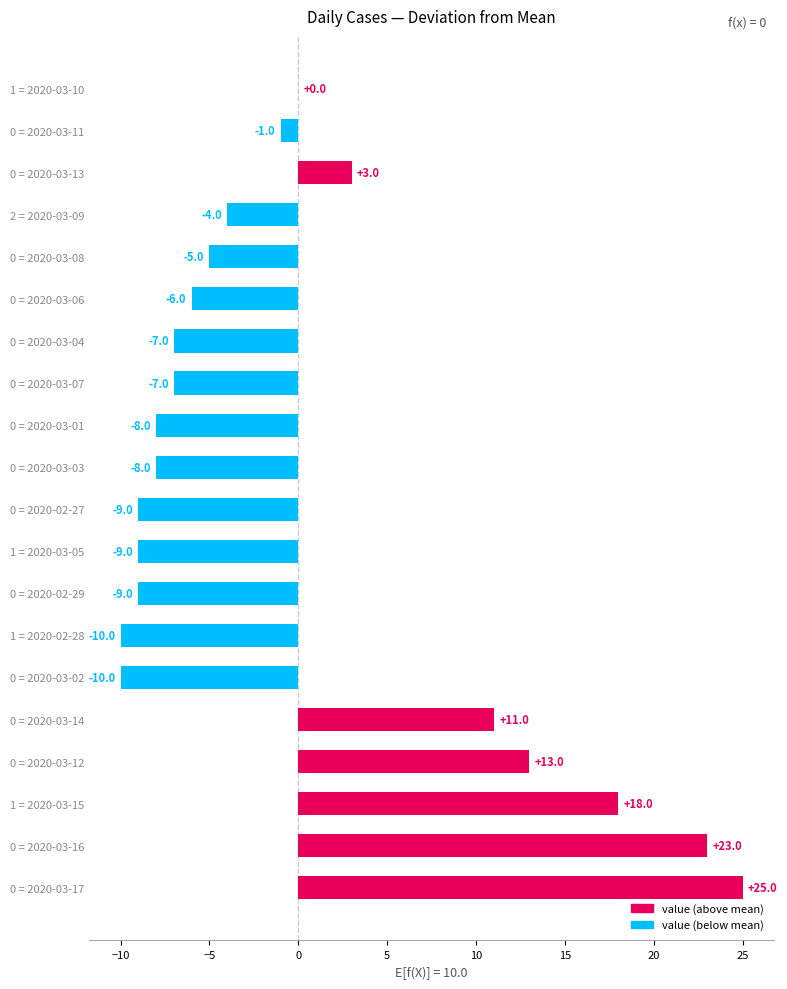

What is the sum of the values at 0 = 2020-03-16 and 0 = 2020-03-04?

16